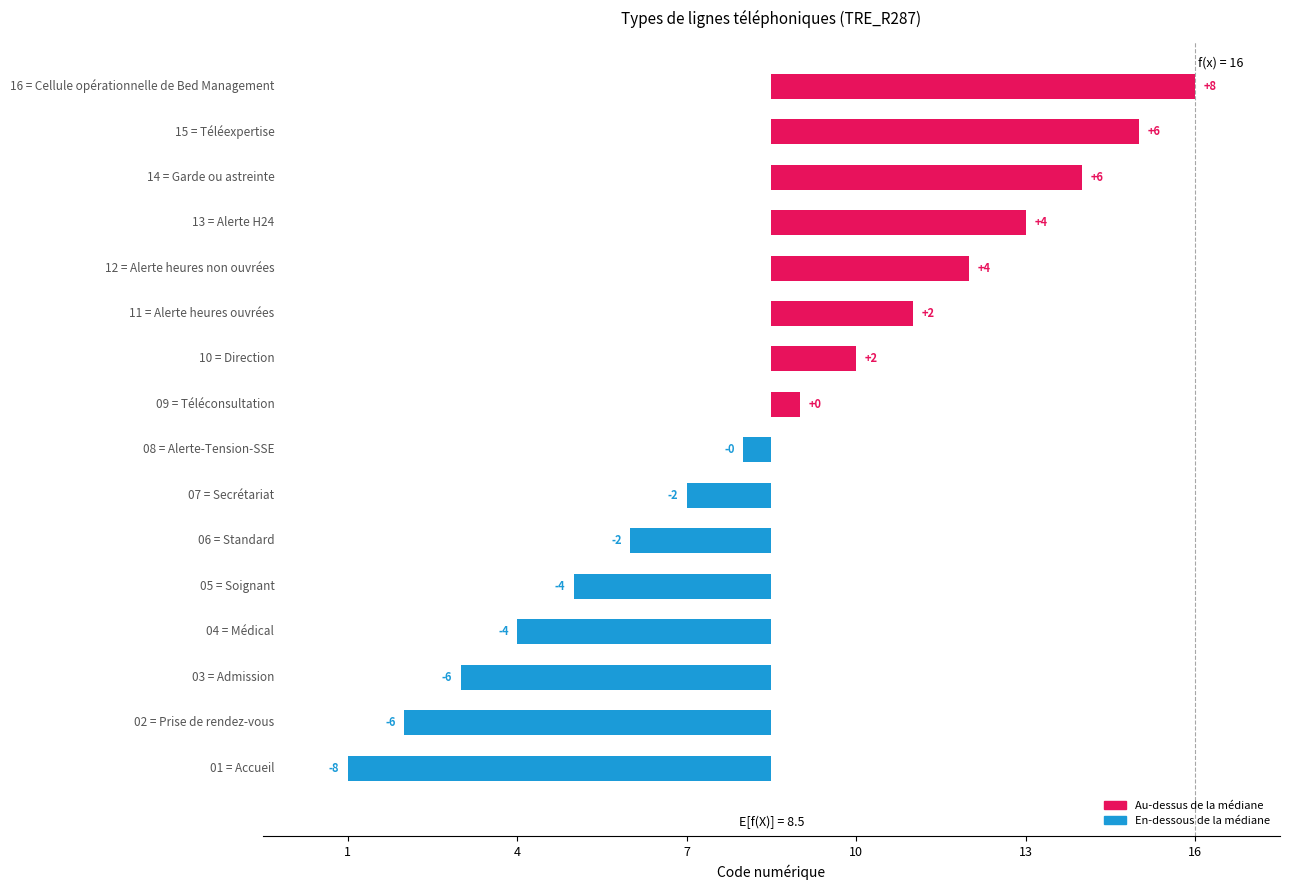

True or false: the data shows 6.2 at 11.

False